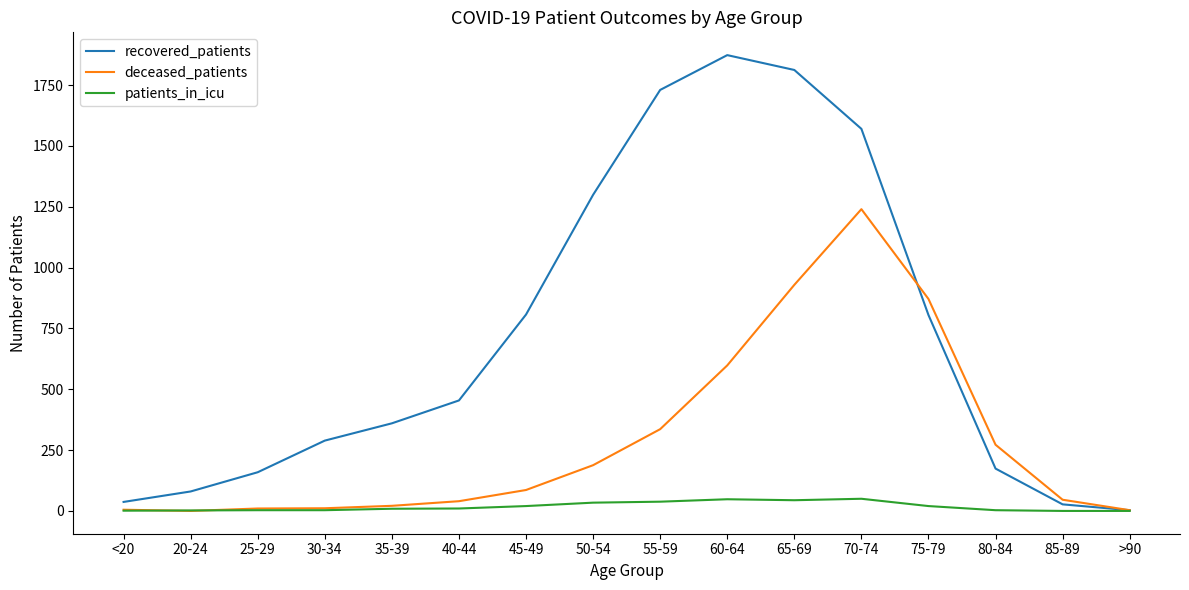

What position from the right is 20-24?

15